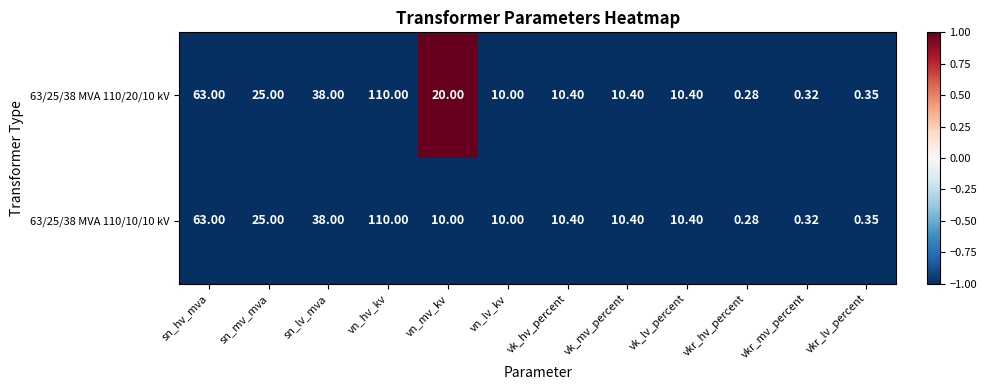

At which label is 63/25/38 MVA 110/20/10 kV closest to 55?

sn_hv_mva